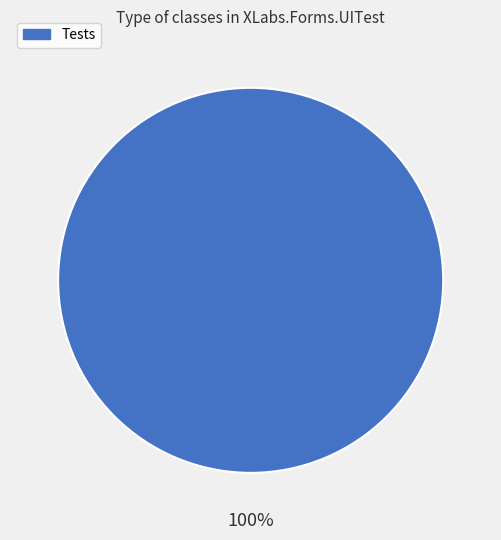

Does any single category account for the majority?

Yes